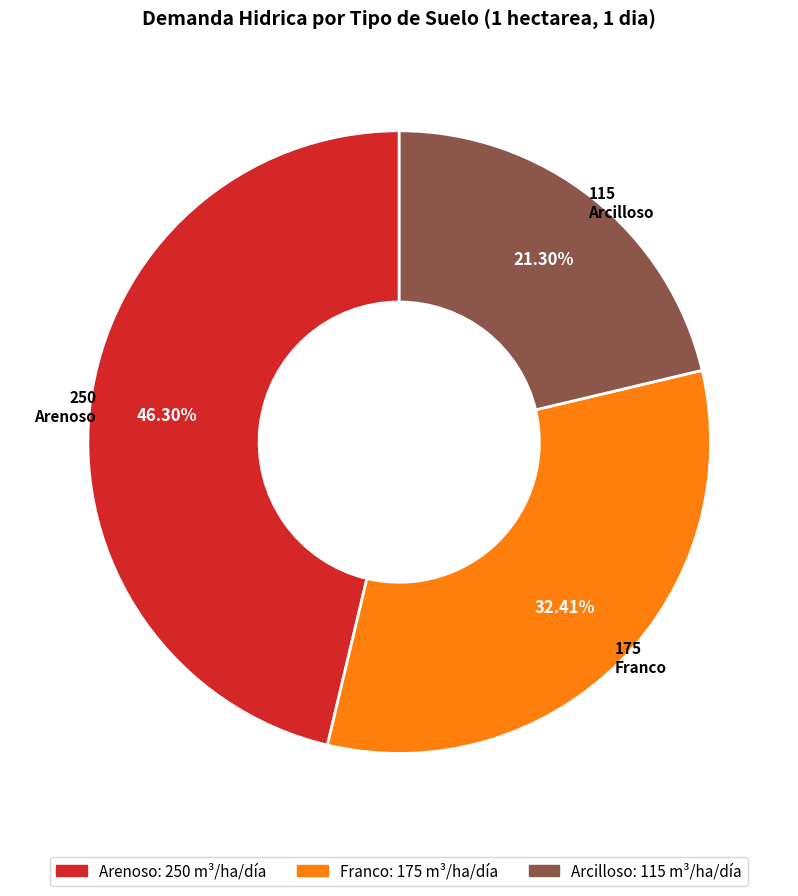

What percentage is NOT represented by Arenoso?

53.7%